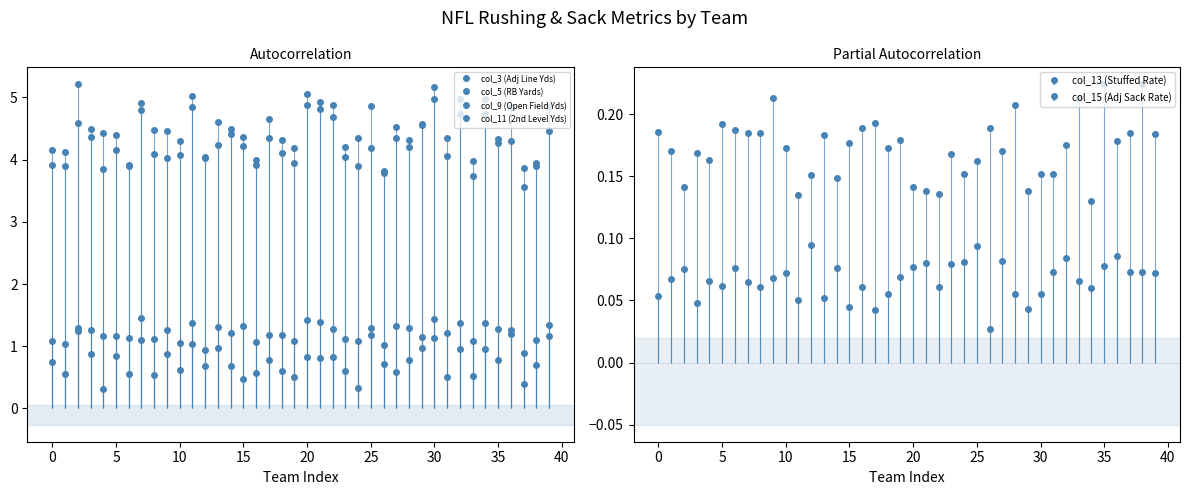

Where is col_5 (RB Yards) nearest to the value 4?

12